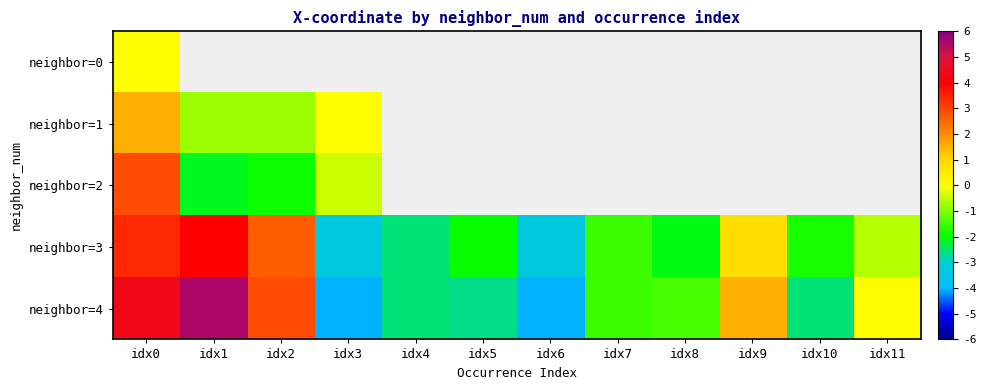

How many data points does each series have?

12